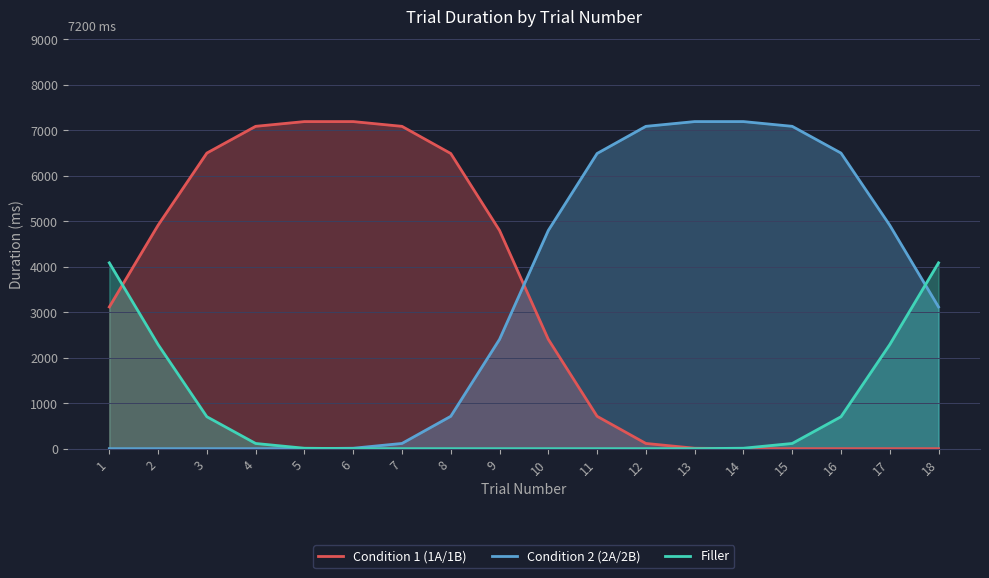

What is the sum of all Filler values?

14400.0